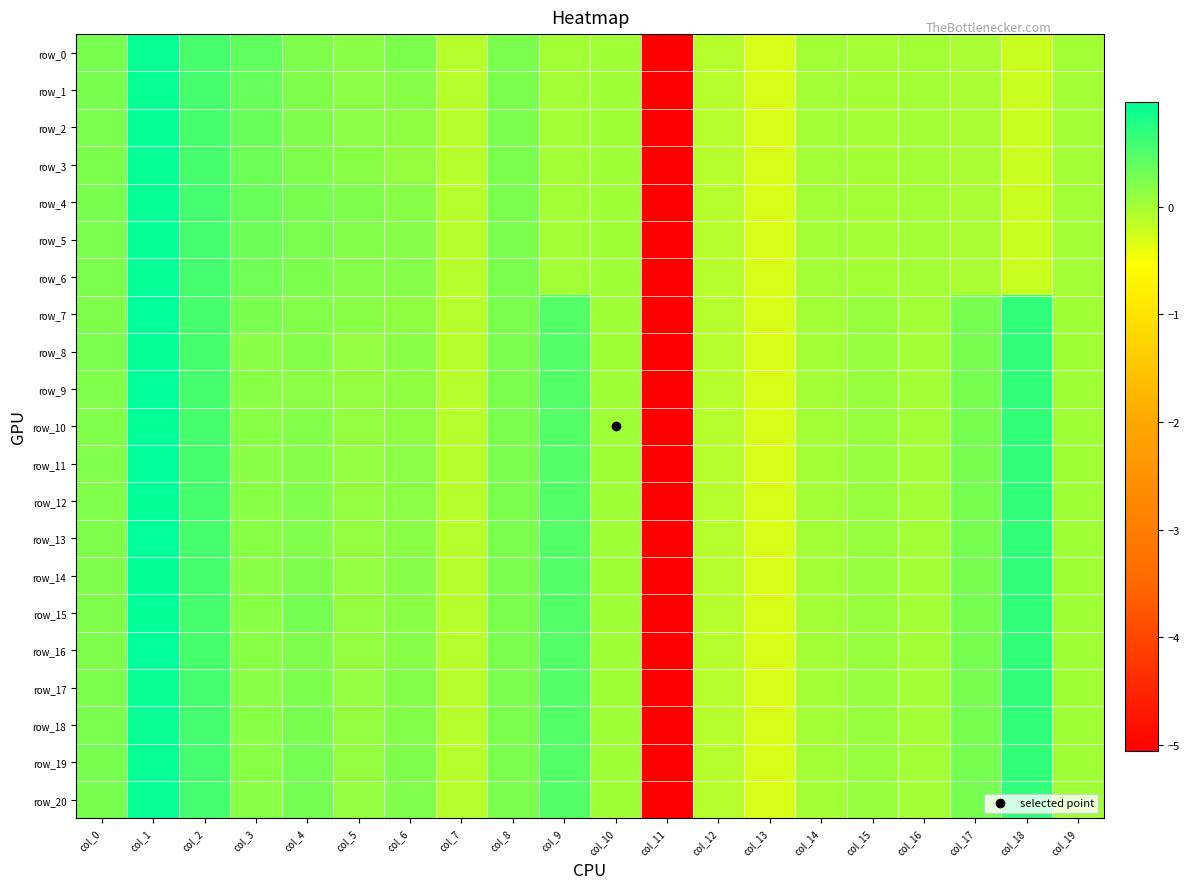

Rank the series at col_13 from highest to lowest value.

row_0, row_1, row_2, row_3, row_4, row_5, row_6, row_7, row_8, row_9, row_10, row_11, row_12, row_13, row_14, row_15, row_16, row_17, row_18, row_19, row_20